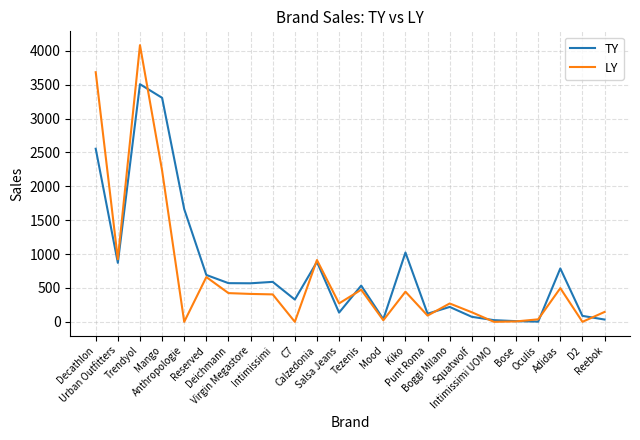

Which series has the largest range (max minus min)?

LY